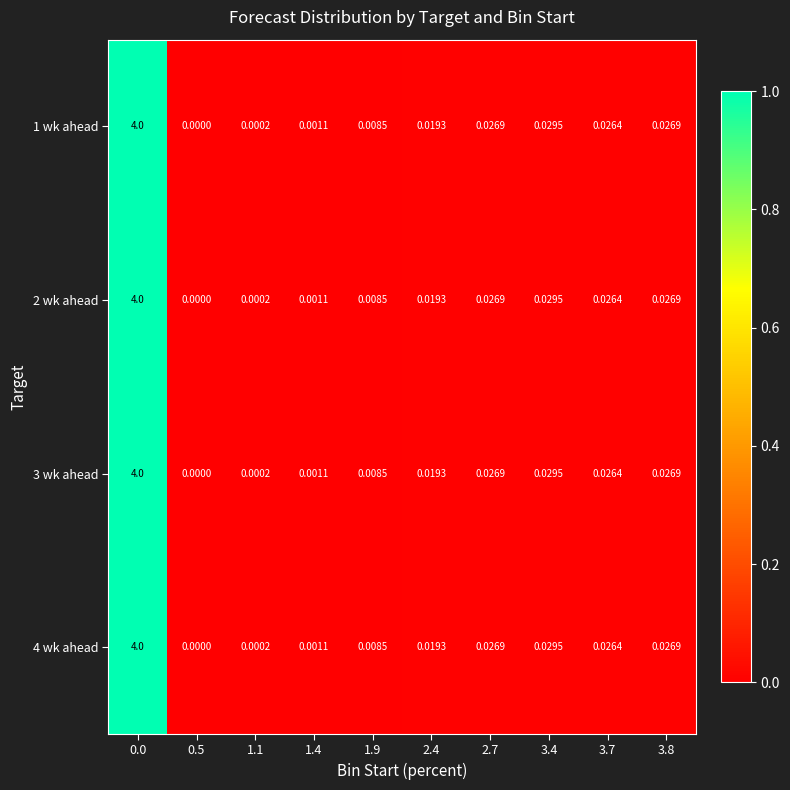

Is the value of 3 wk ahead at 1.9 greater than the value of 4 wk ahead at 1.1?

Yes